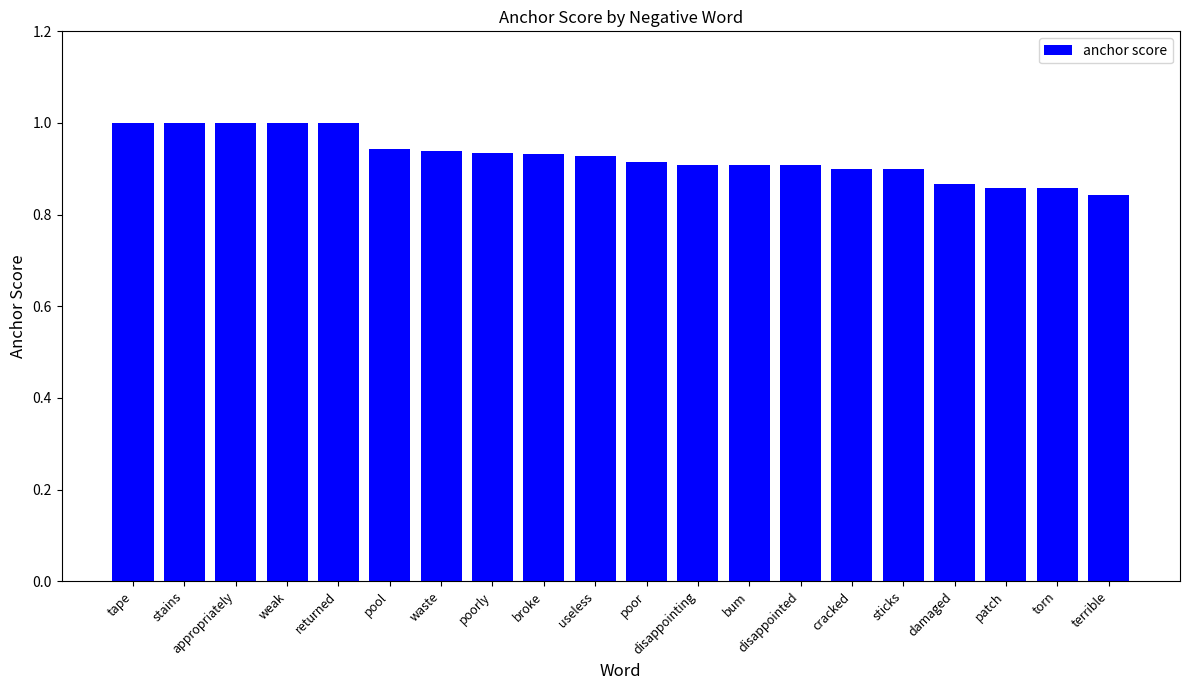

What is the maximum value shown in the chart?

1.0